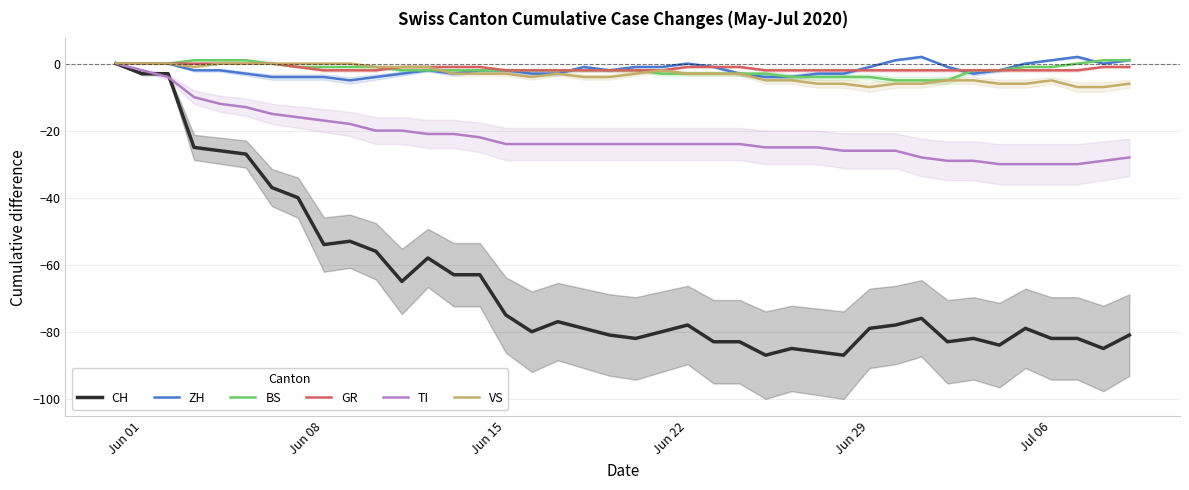

True or false: GR has a value of -2 at Jul 06.

True